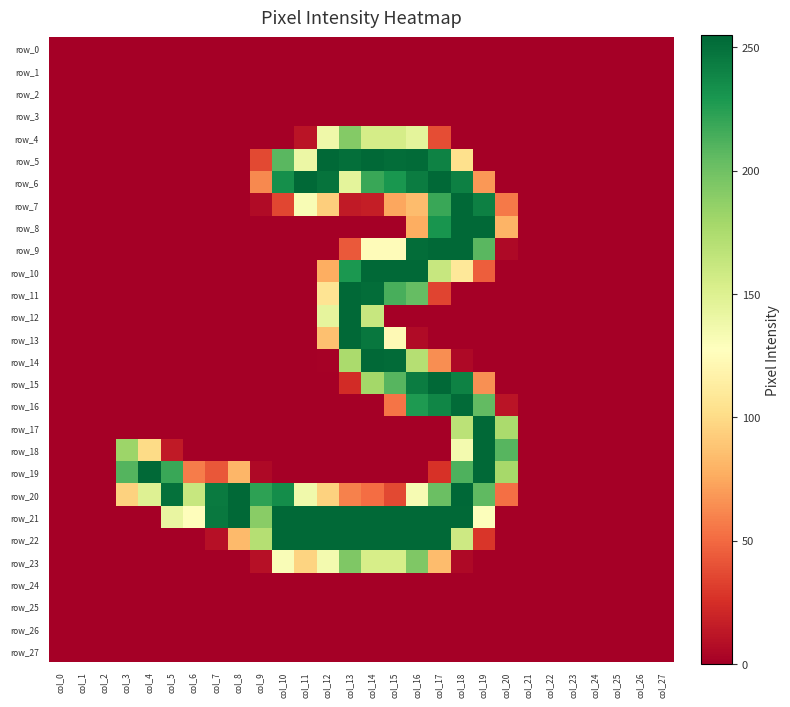

What is the difference between the highest and lowest values at col_17?

254